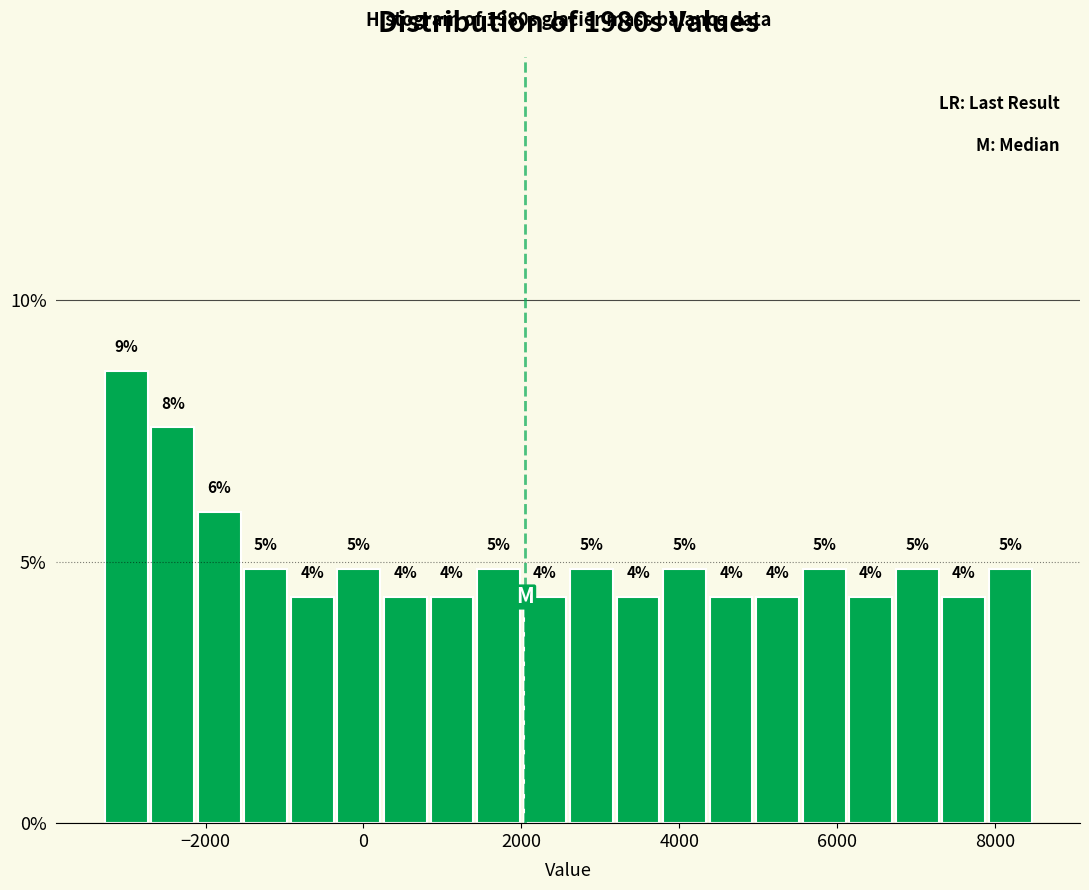

Around what value on the x-axis is the tallest bar? Give the approximate position of its centre, as read against the axis.

-3000